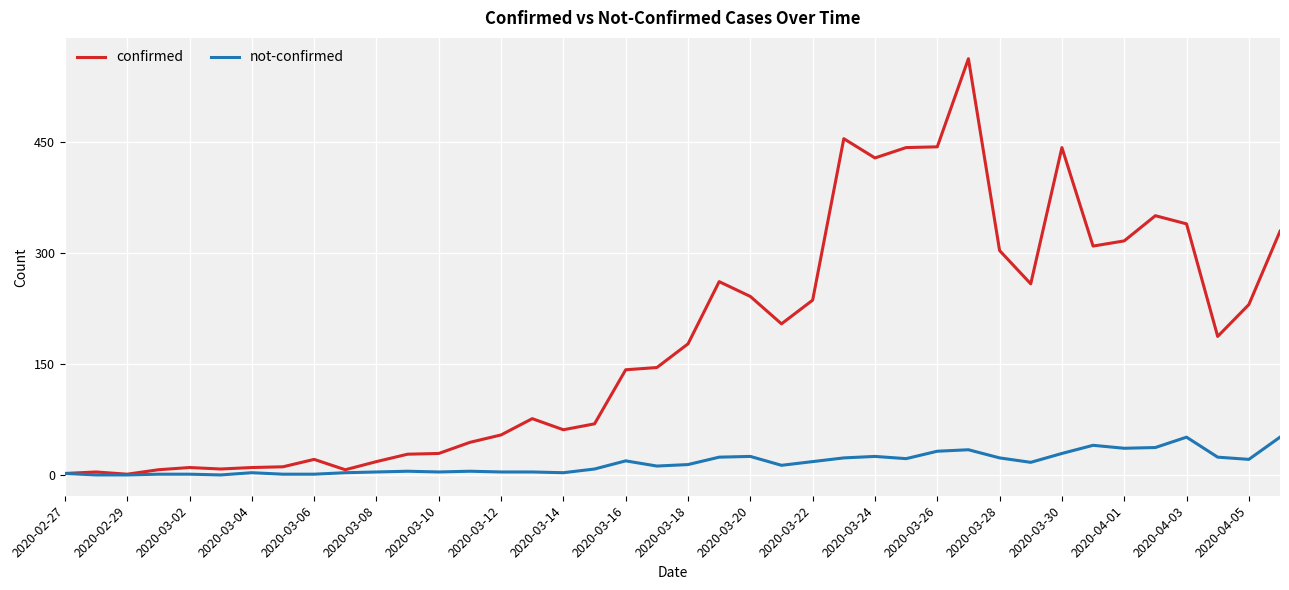

Which series has the largest total across all categories?

confirmed